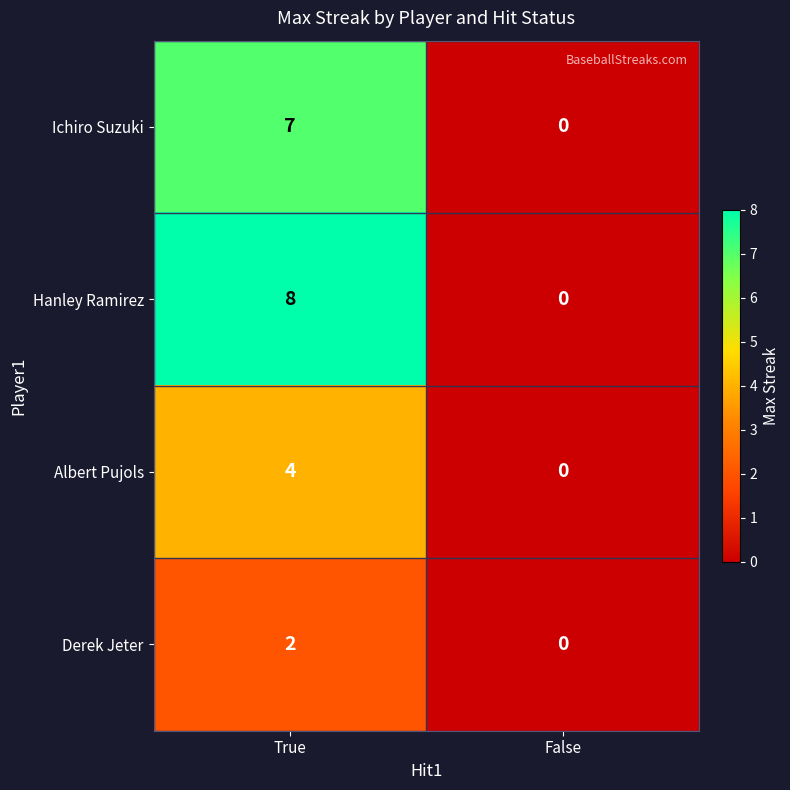

At which label does Hanley Ramirez reach its peak?

True